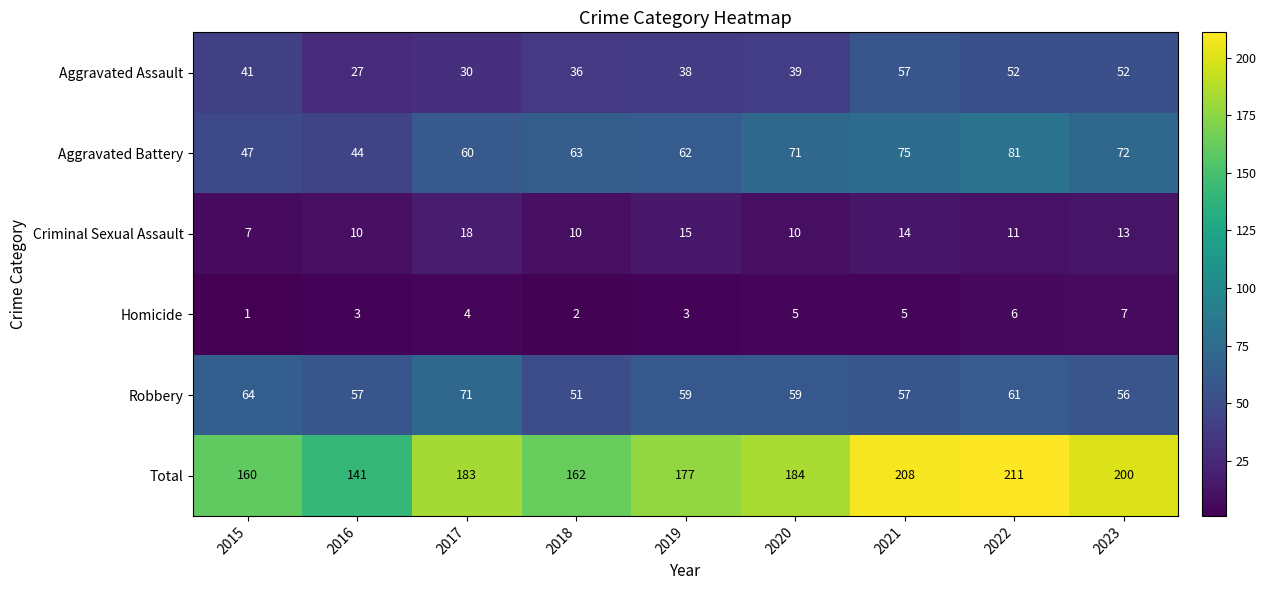

The Aggravated Battery series shows 42 at 2020. True or false?

False